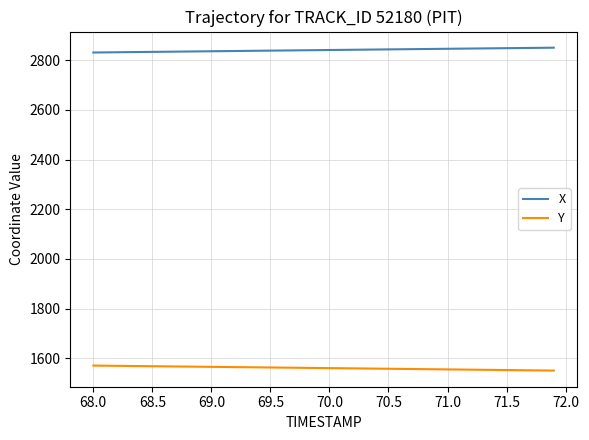

List the series in order of their overall mean, lowest first.

Y, X